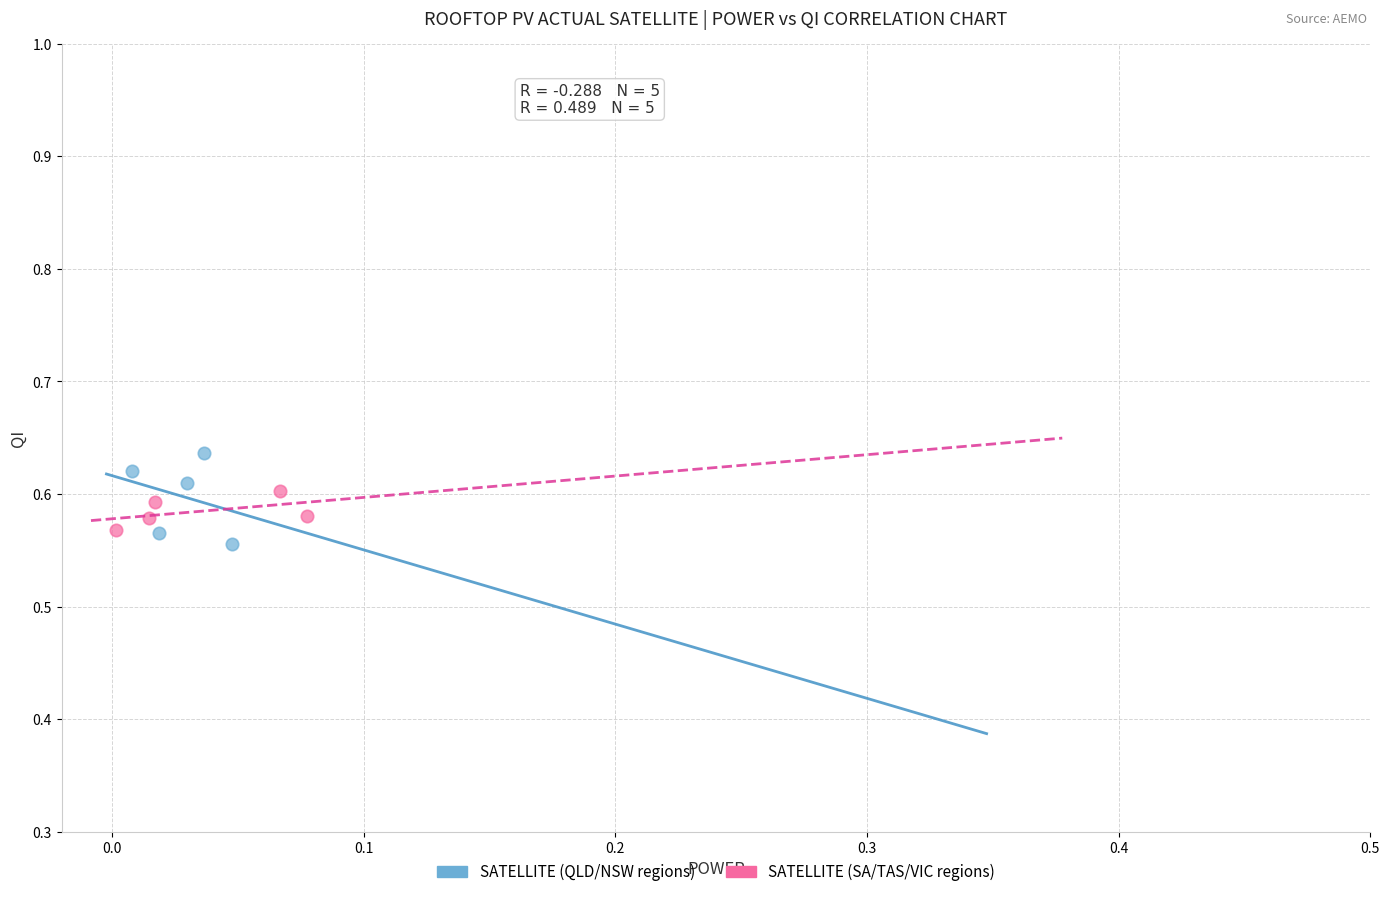

Which series reaches the maximum Y coordinate?

SATELLITE (QLD/NSW regions)